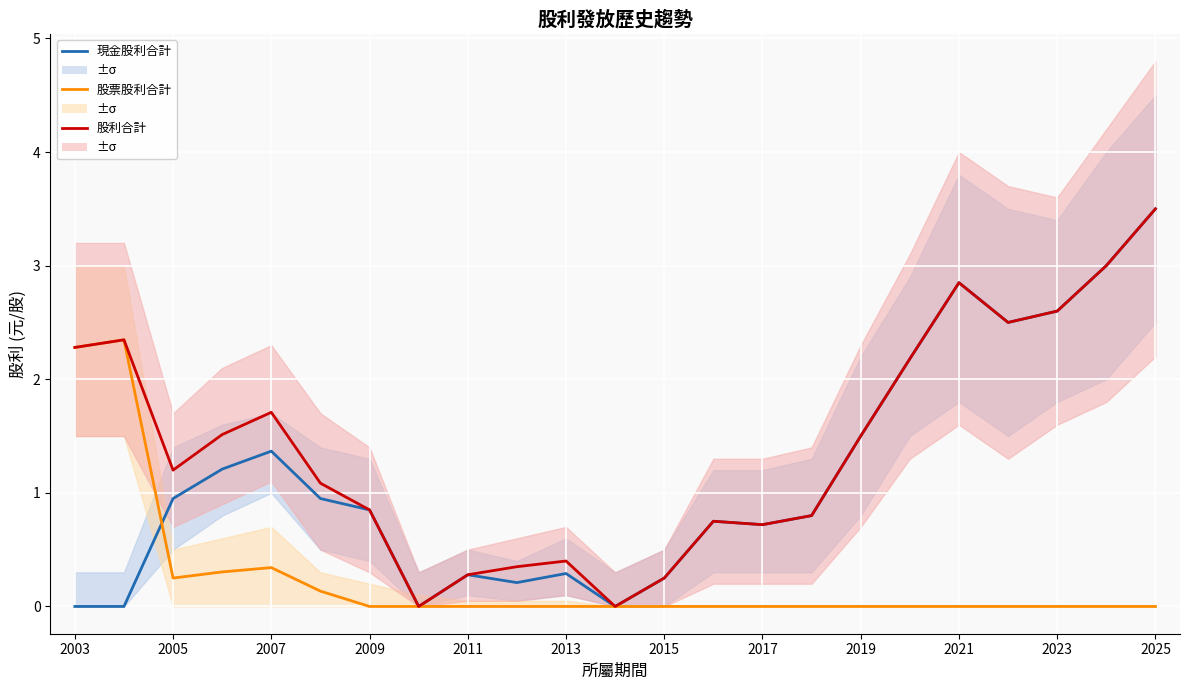

What is the greatest value displayed?

3.5